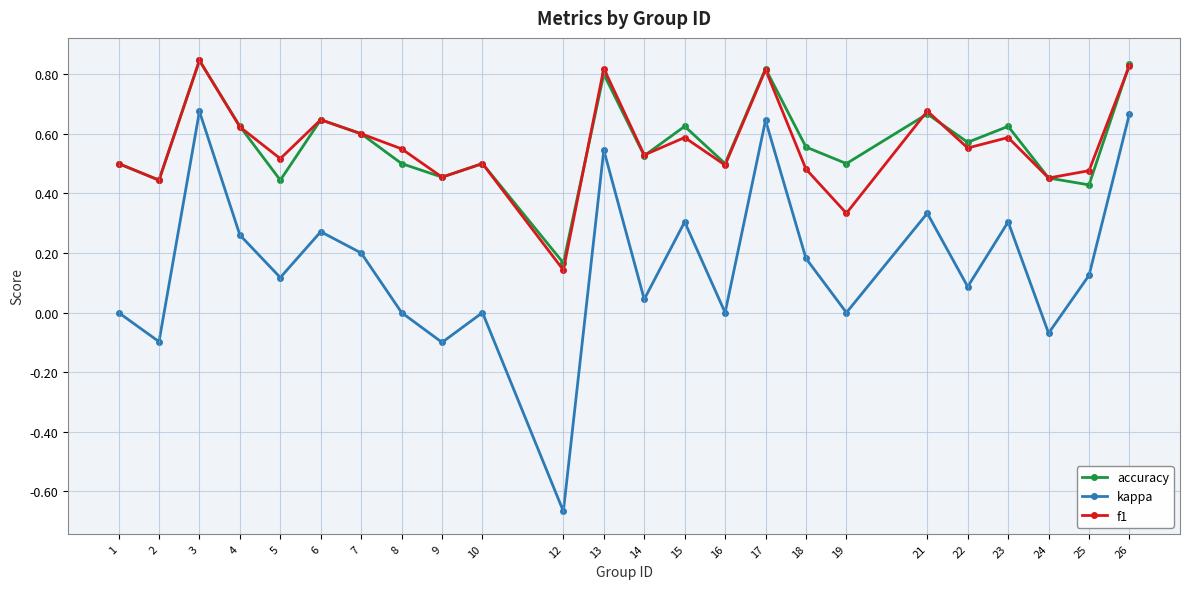

True or false: f1 has more than 2 interior local peaks.

True